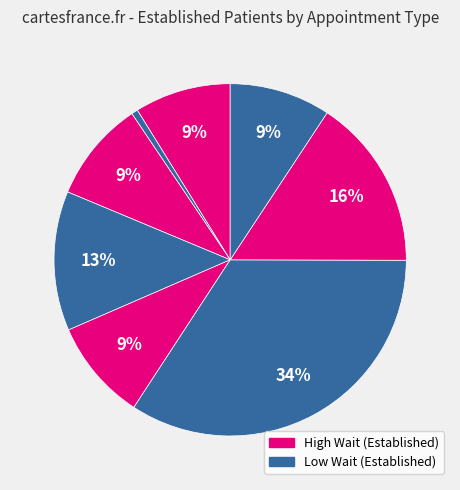

How many slices are in this pie chart?

8